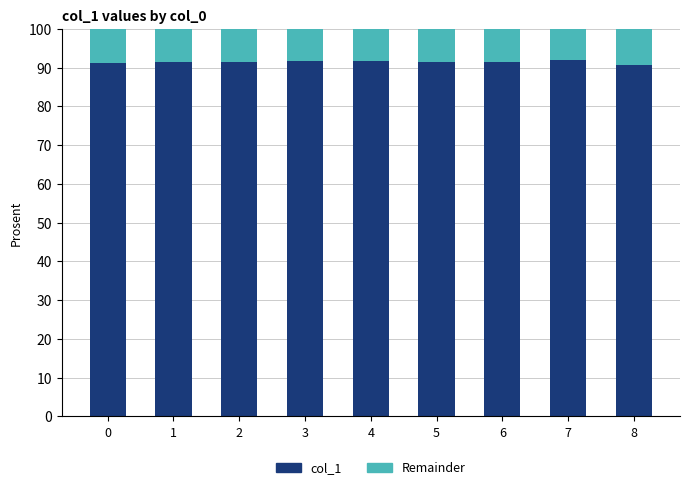

What is the average value of the col_1 series?

91.4